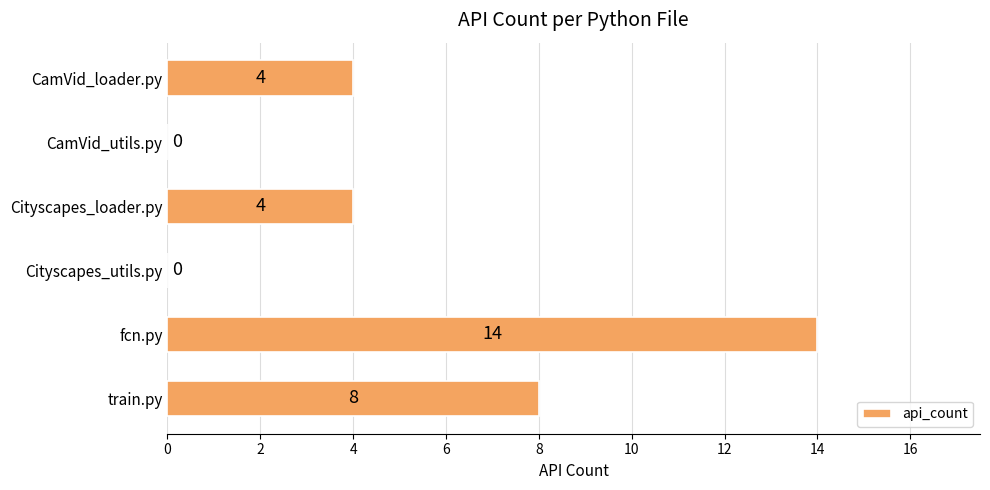

What is the sum of all values?

30